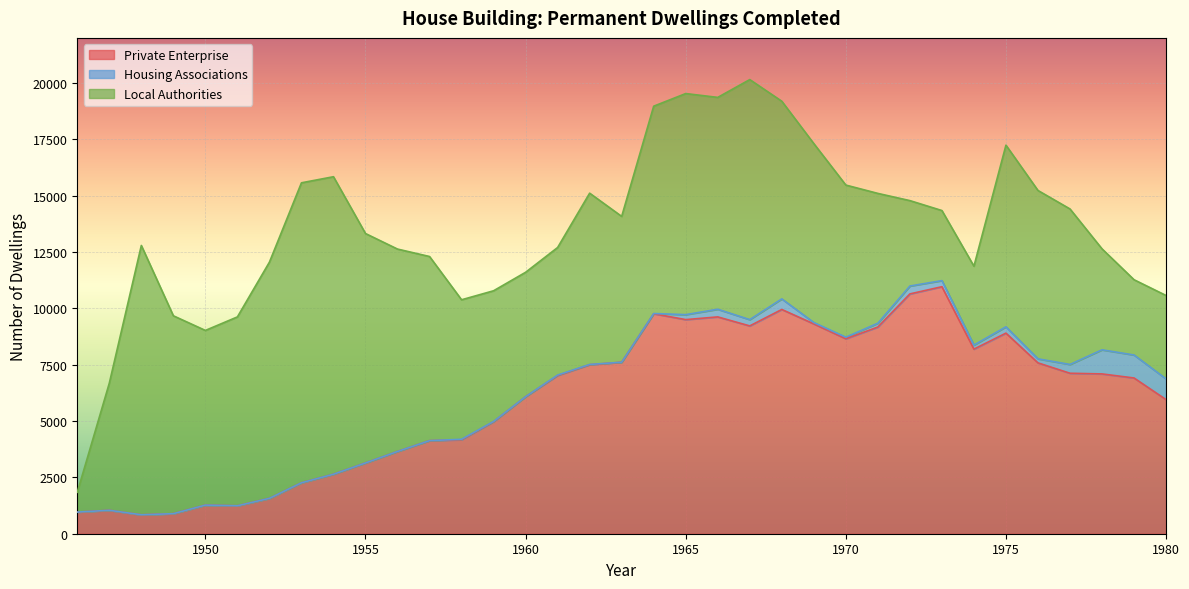

Rank the categories by Local Authorities value from highest to lowest.

1953, 1954, 1948, 1967, 1952, 1955, 1965, 1966, 1964, 1956, 1949, 1968, 1951, 1957, 1975, 1969, 1950, 1962, 1976, 1977, 1970, 1963, 1958, 1959, 1971, 1961, 1947, 1960, 1978, 1972, 1980, 1974, 1979, 1973, 1946